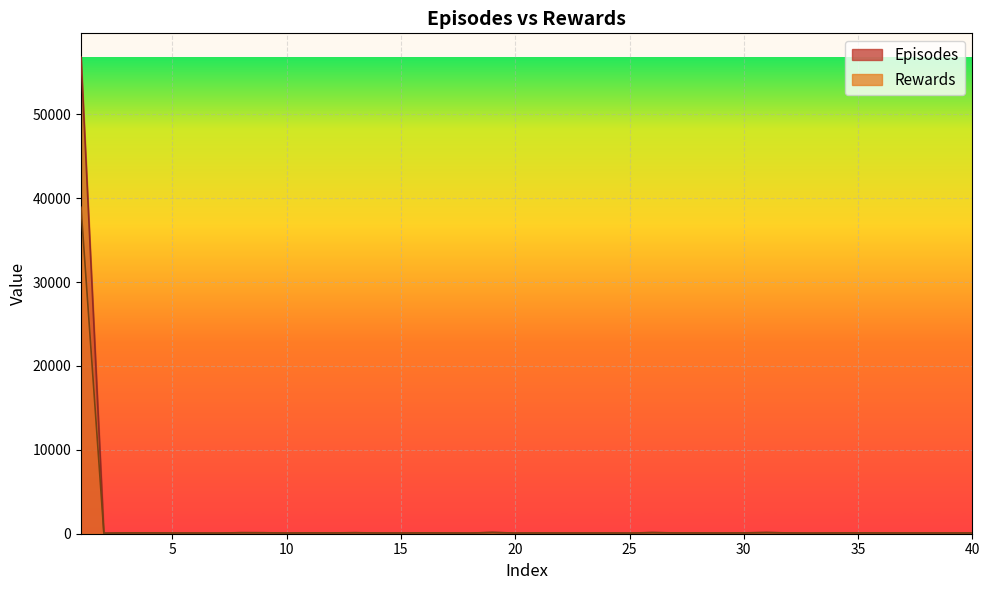

The Rewards series shows 81.7 at 5. True or false?

True